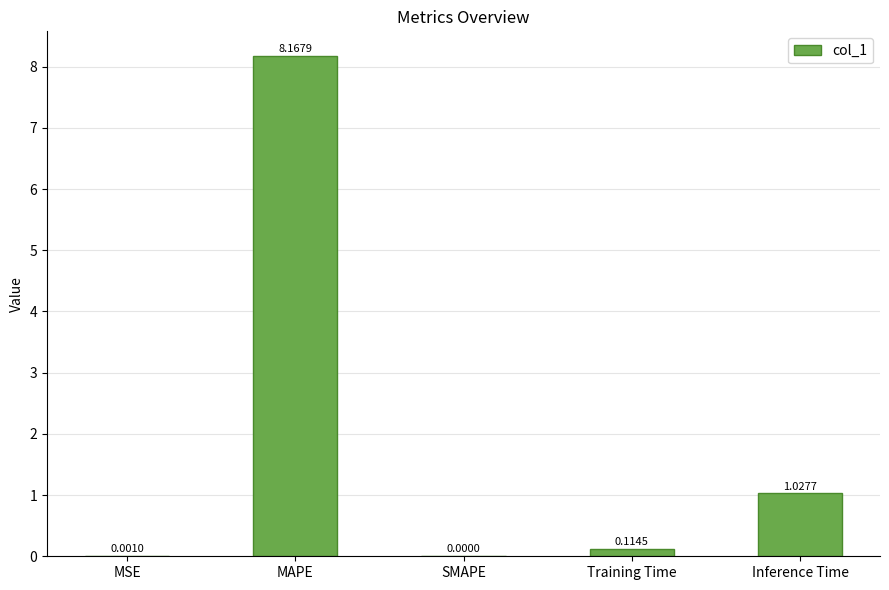

At which label is the value closest to 4?

Inference Time